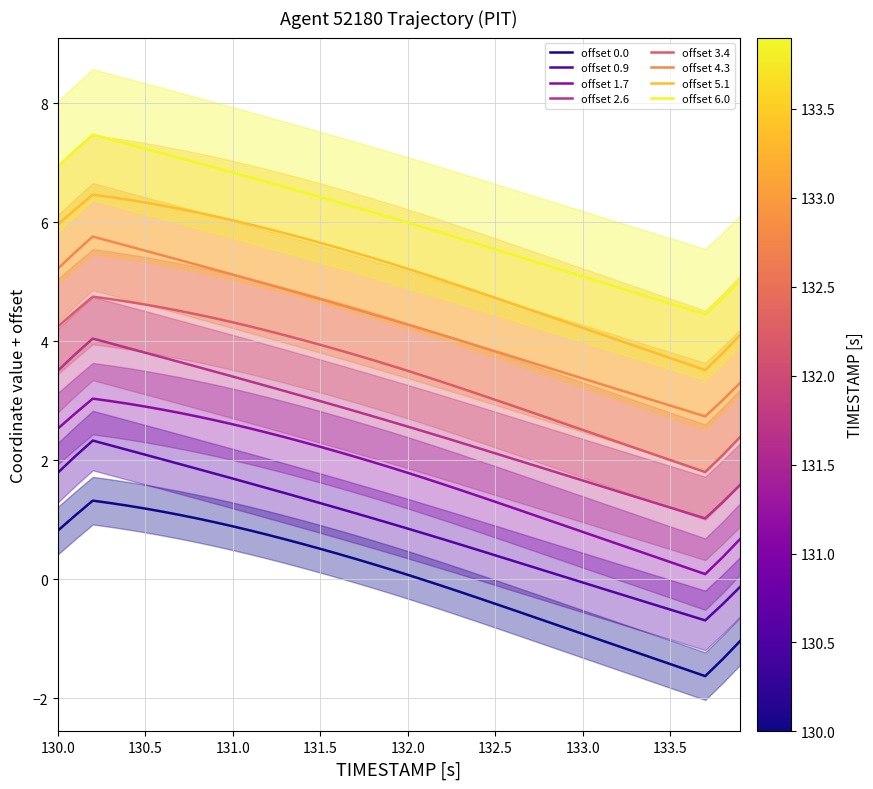

The value of offset 2.6 at 130.0 is 2.0. True or false?

False